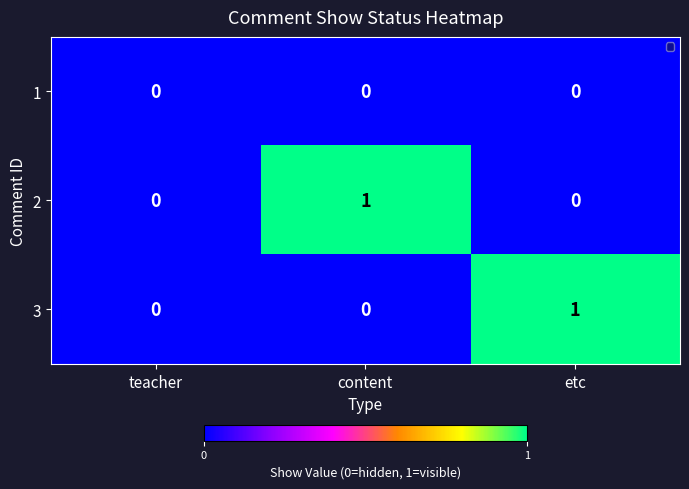

True or false: 2 has a value of 0 at teacher.

True